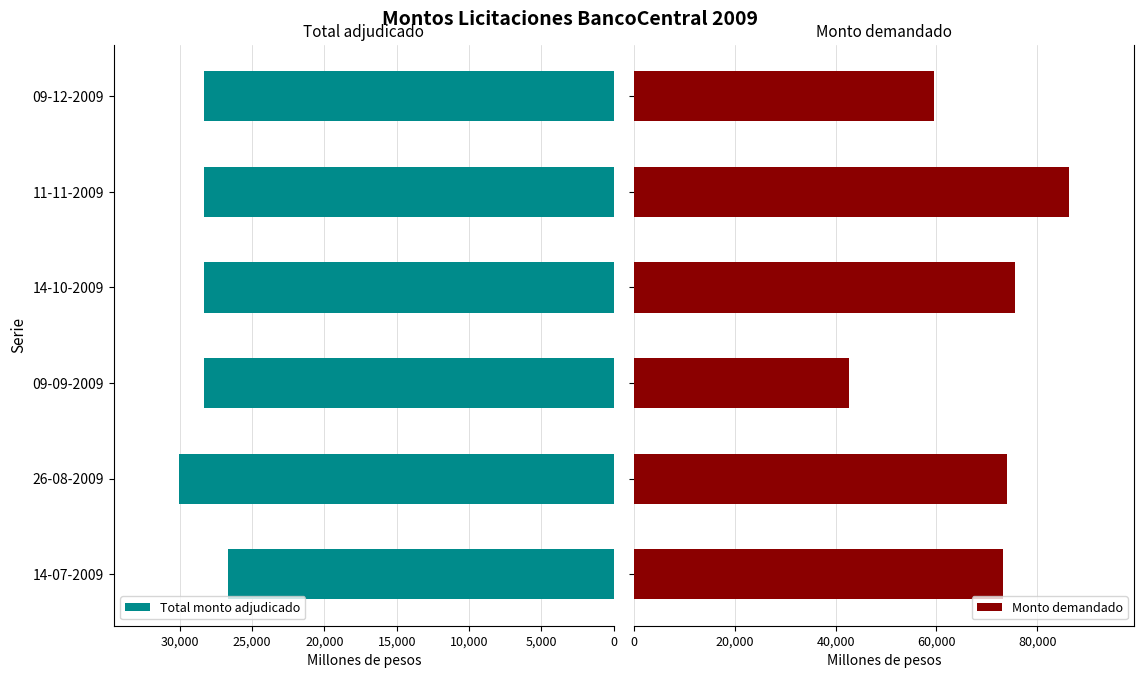

What is the lowest value of the Total monto adjudicado series?

26640